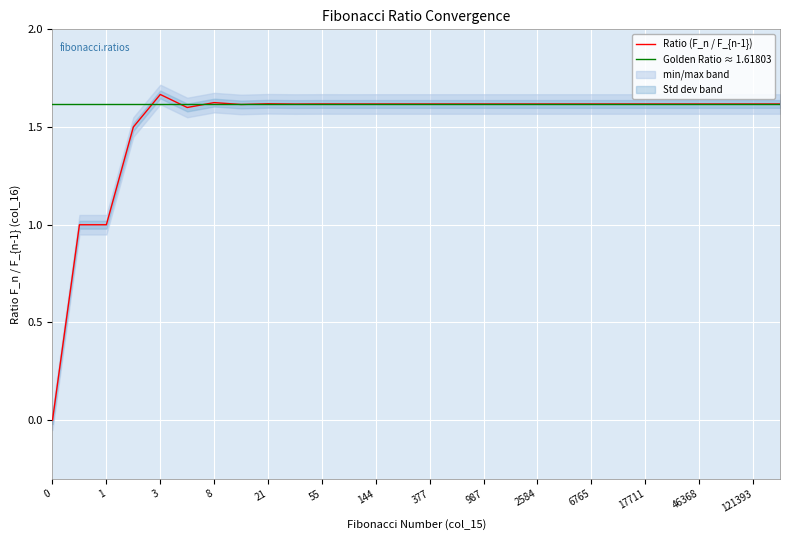

Count the Ratio (F_n / F_{n-1}) values in the range 1 to 2.

27